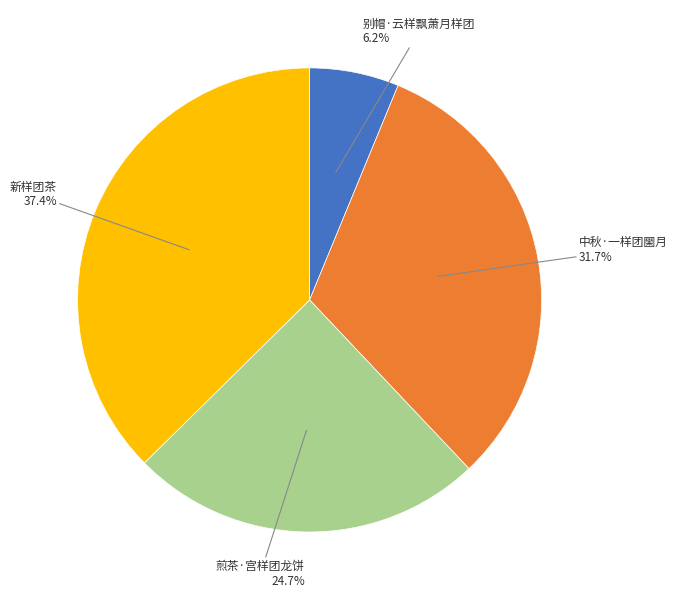

To the nearest percent, what is the difference between the 煎茶·宫样团龙饼 and 新样团茶 slice percentages?

13%